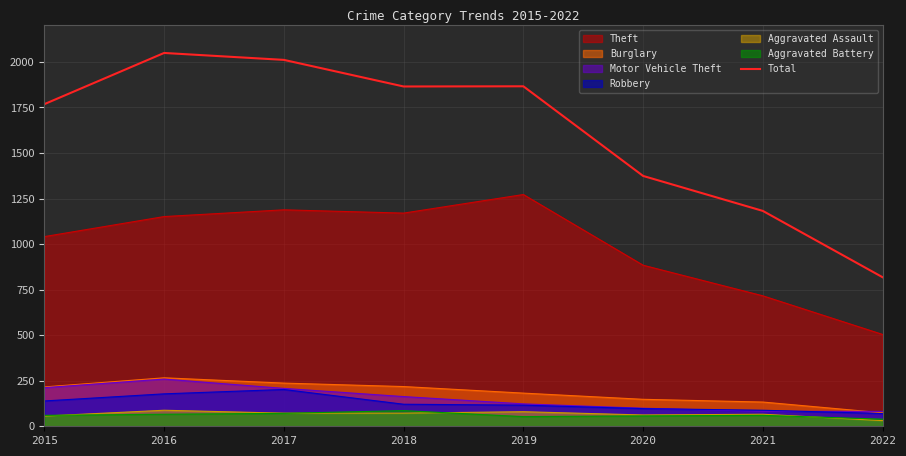

Which series changed the most between 2015 and 2016?

Total